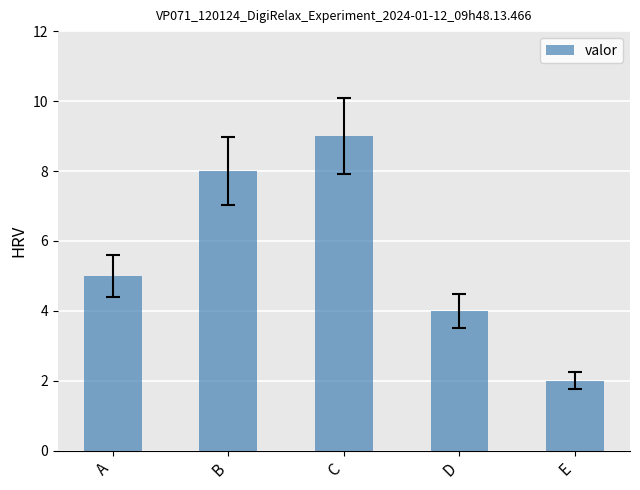

Are the bars horizontal?

No